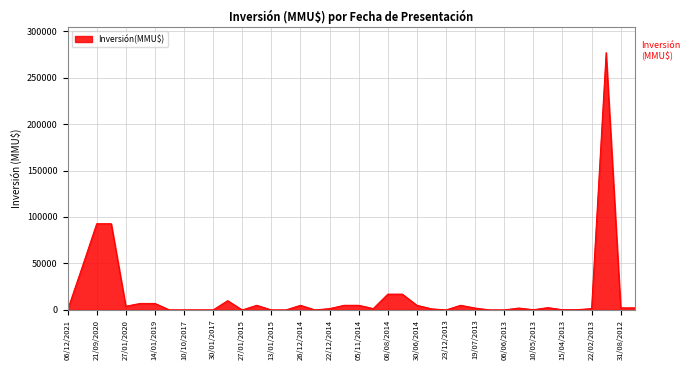

What is the maximum value shown in the chart?

277000